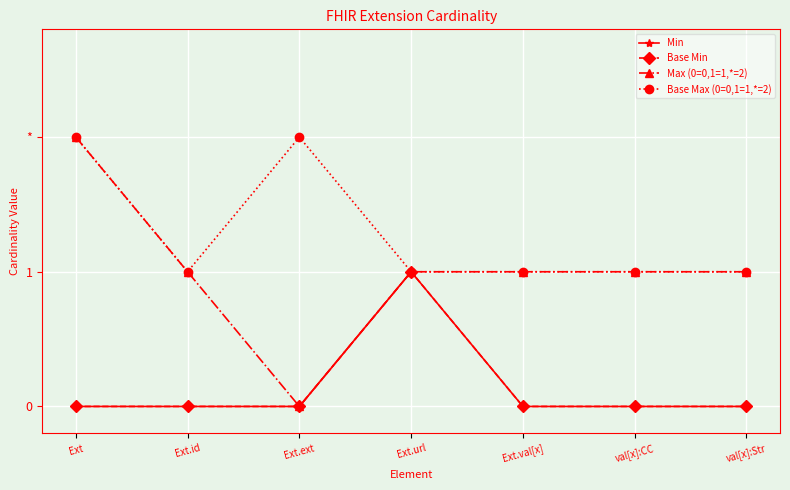

Which series has the largest range (max minus min)?

Max (0=0,1=1,*=2)